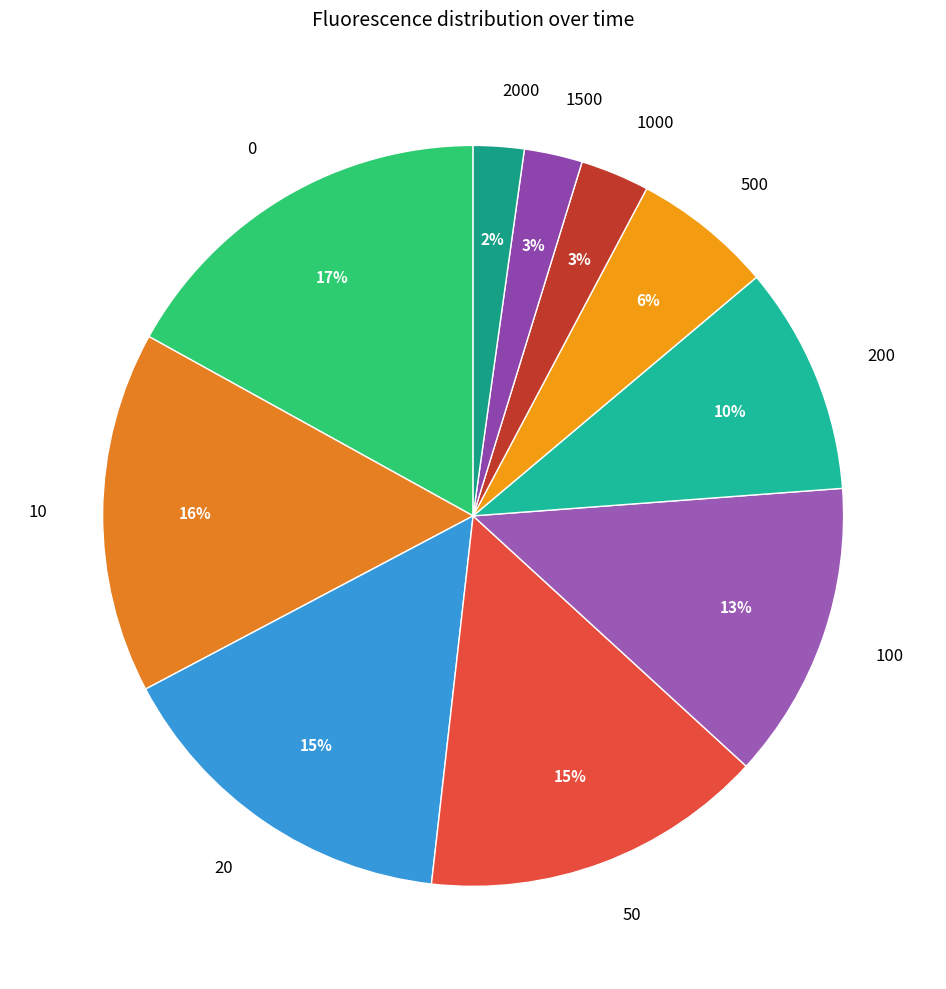

Is there a majority slice in this chart?

No